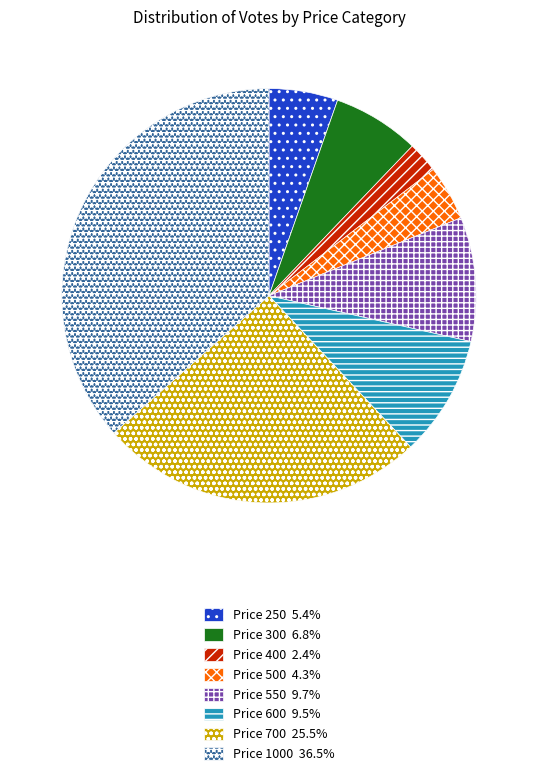

Which slice is the largest?

Price 1000